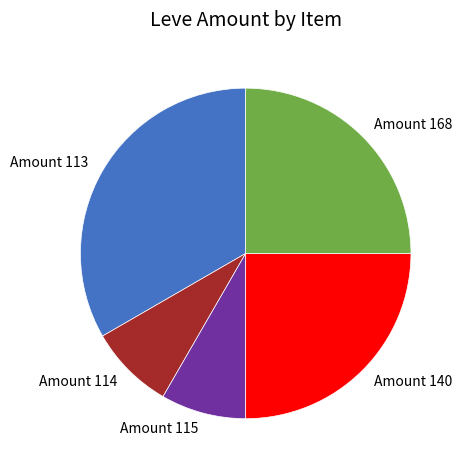

How many segments does this pie chart have?

5